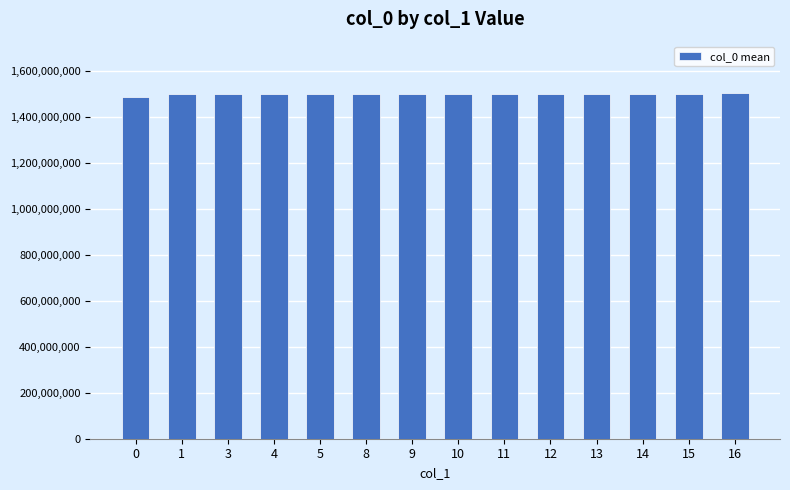

What is the sum of the values at 0 and 10?

2989615707